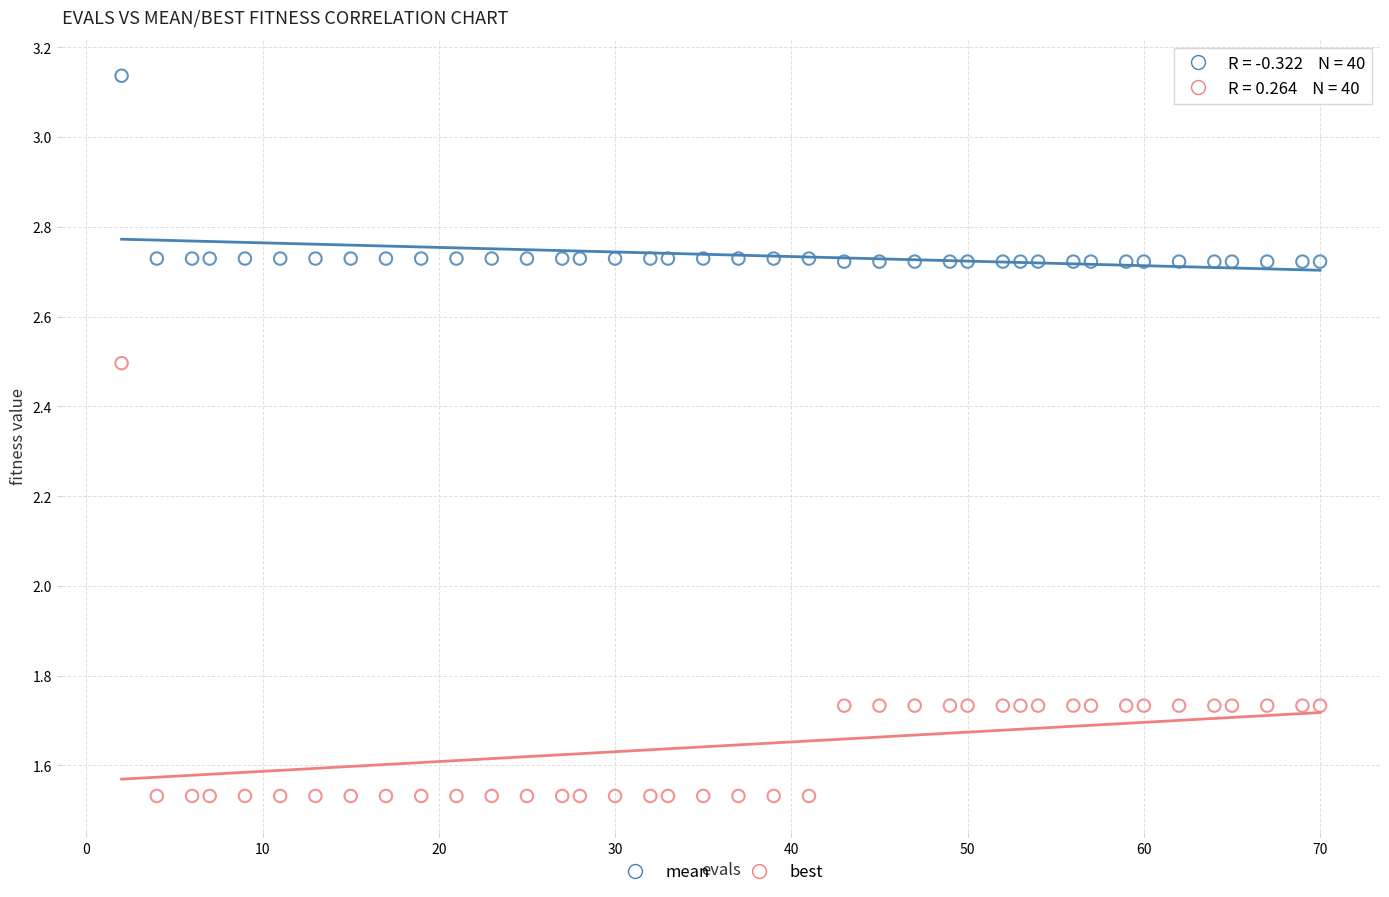

Which series has the widest spread of Y values?

best